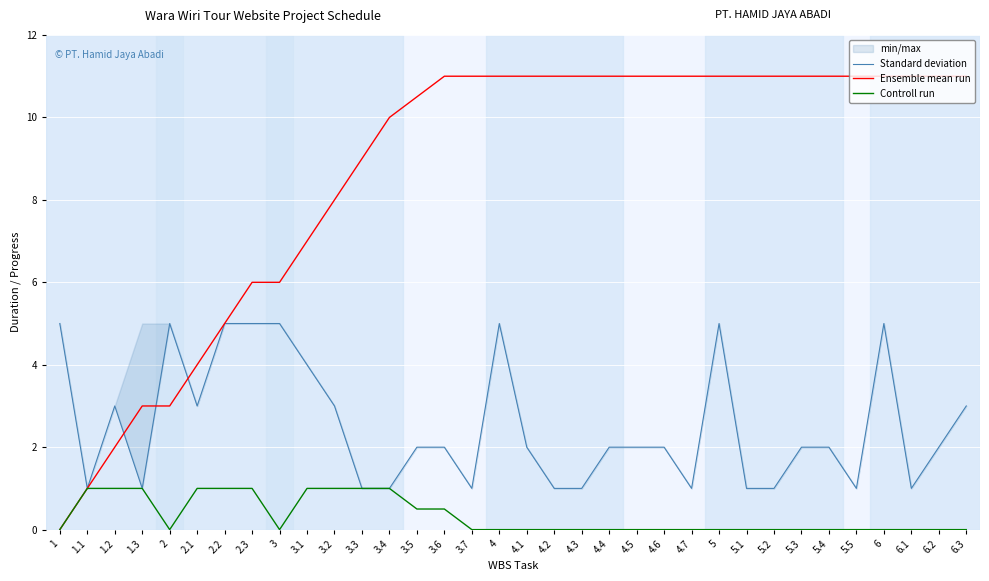

Which has a higher value, 3 or 4.6?

3